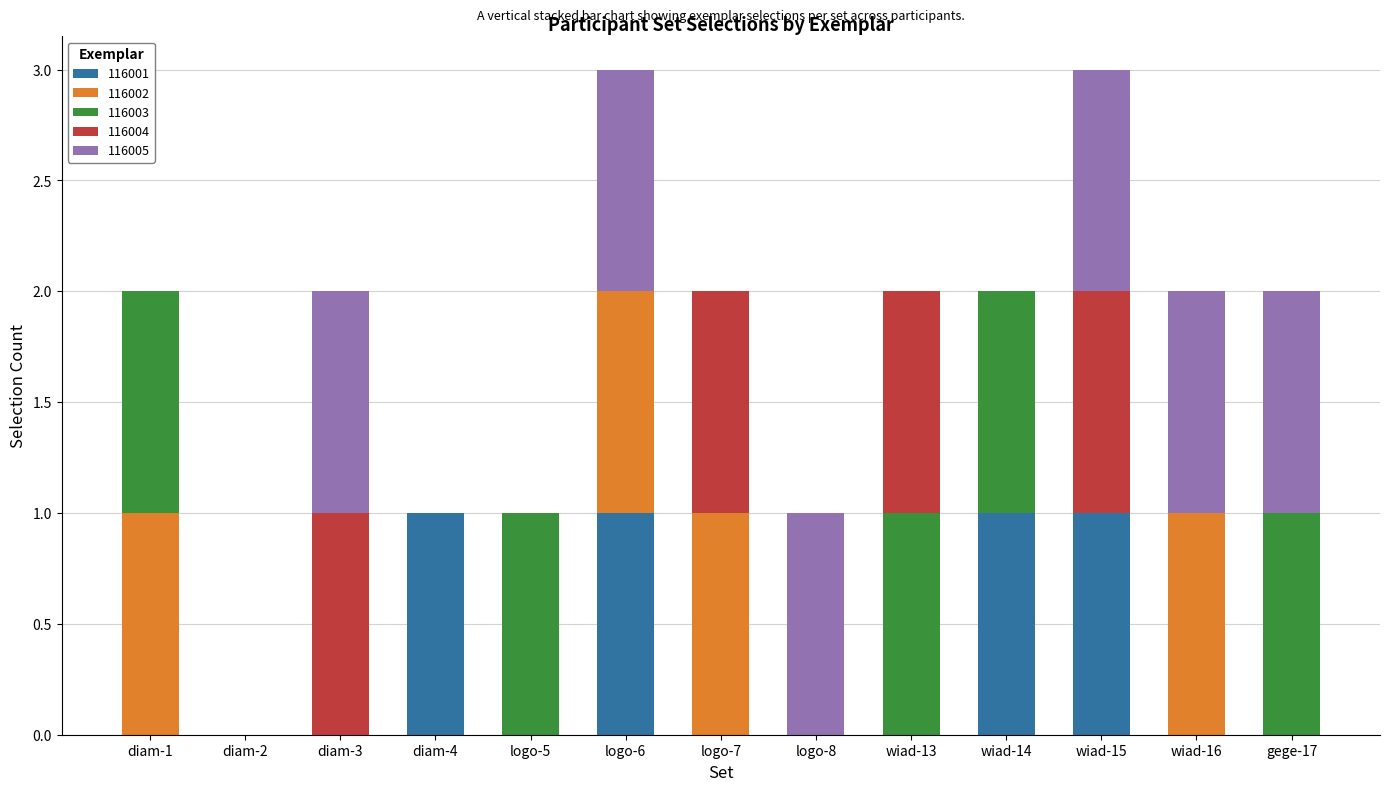

What is the sum of all 116001 values?

4